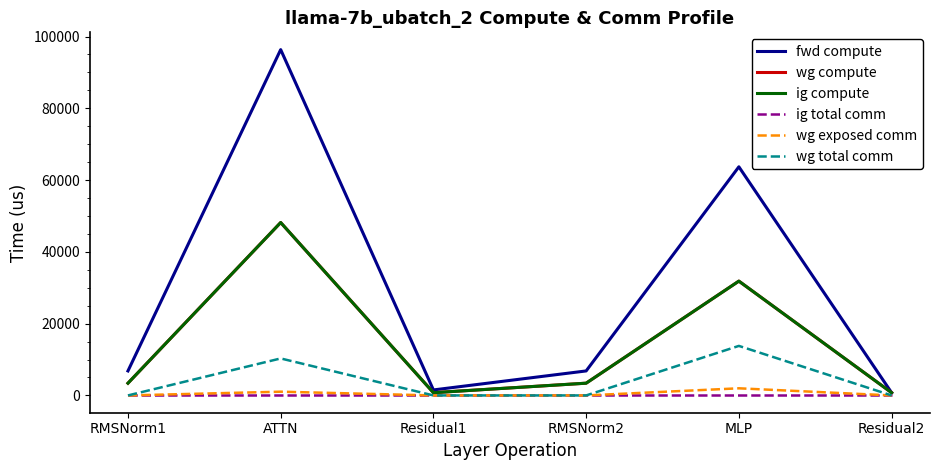

Does the chart display data point markers on the line(s)?

No